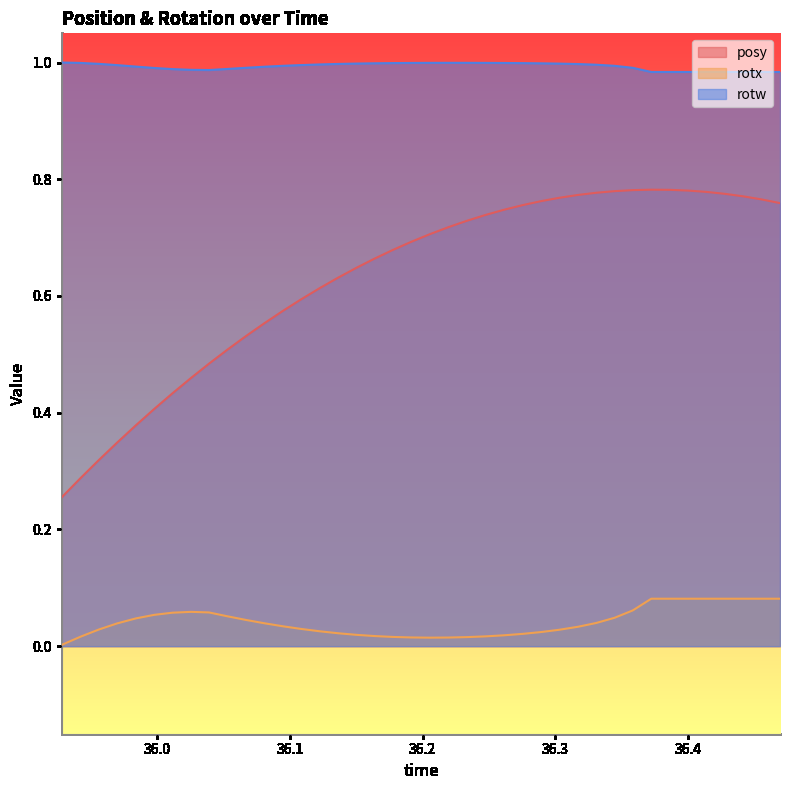

True or false: rotx and posy cross at least once.

False